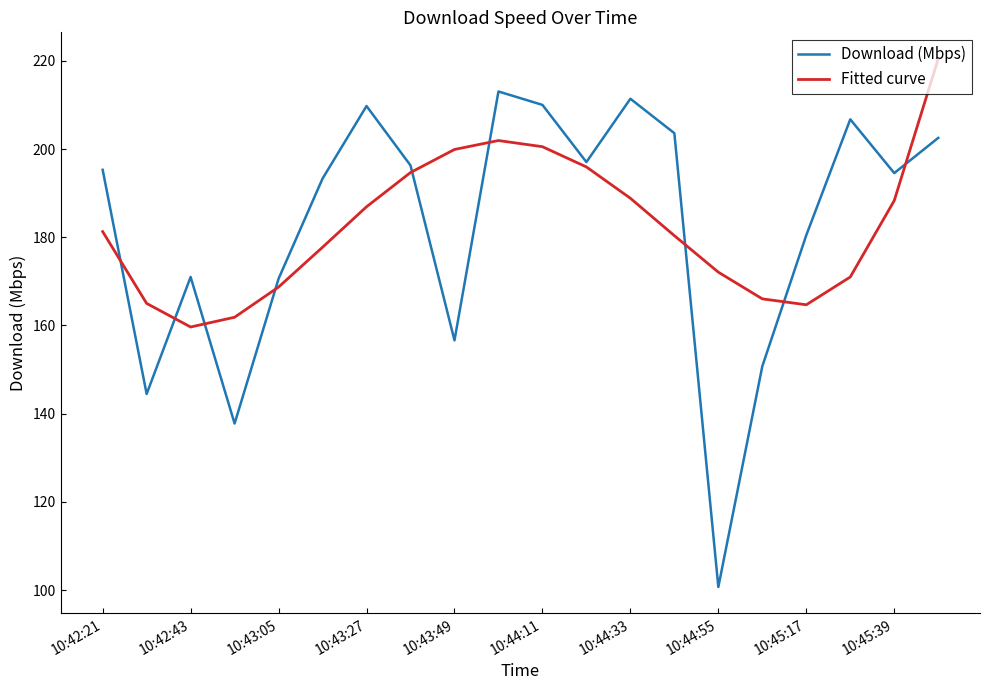

True or false: Download (Mbps) and Fitted curve cross at least once.

True